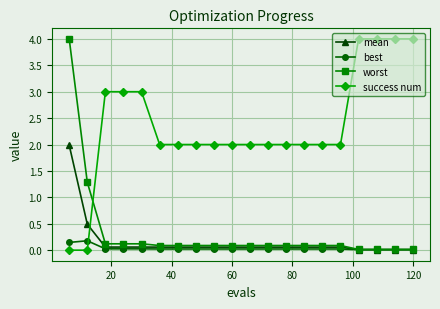

Which series ends up on top after the final intersection of worst and success num?

success num